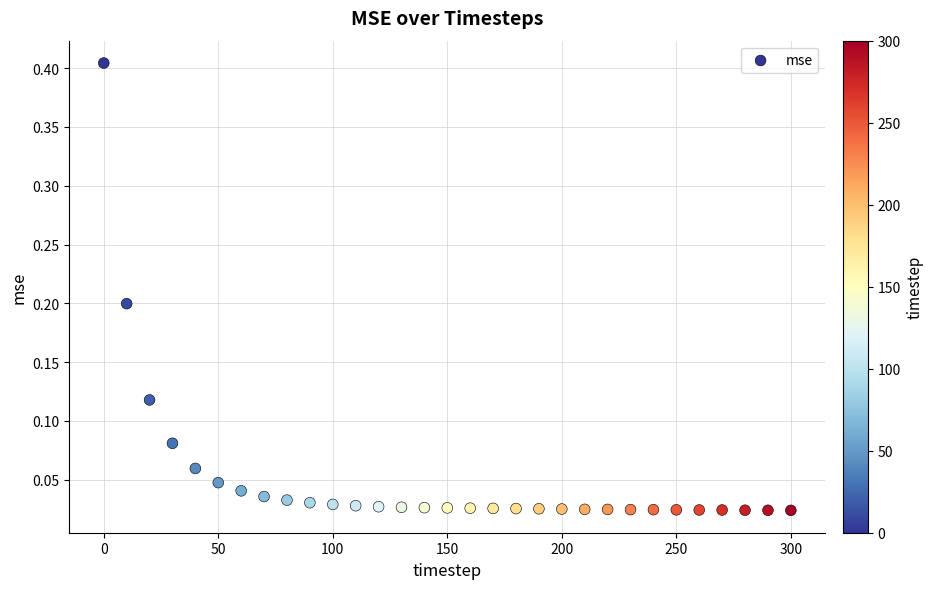

What is the range of X values (max minus min)?

300.0